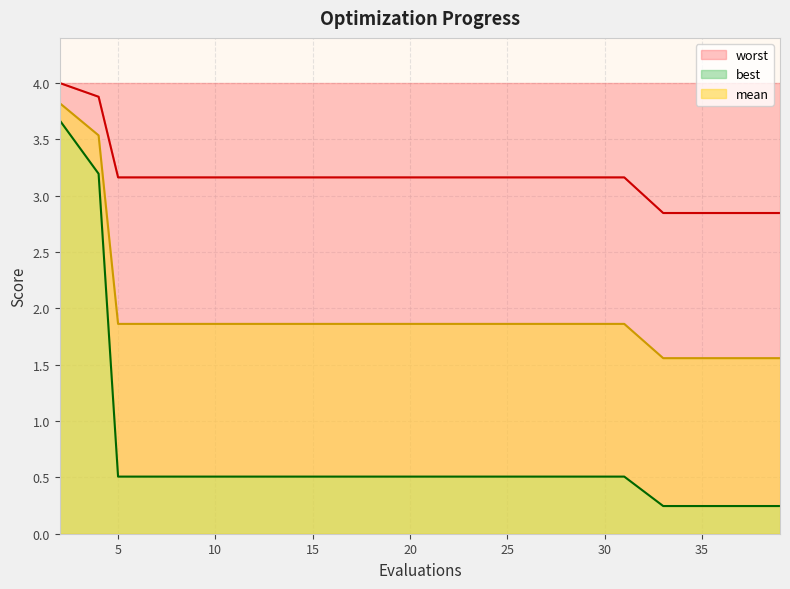

At how many categories does at least one series exceed 0?

20